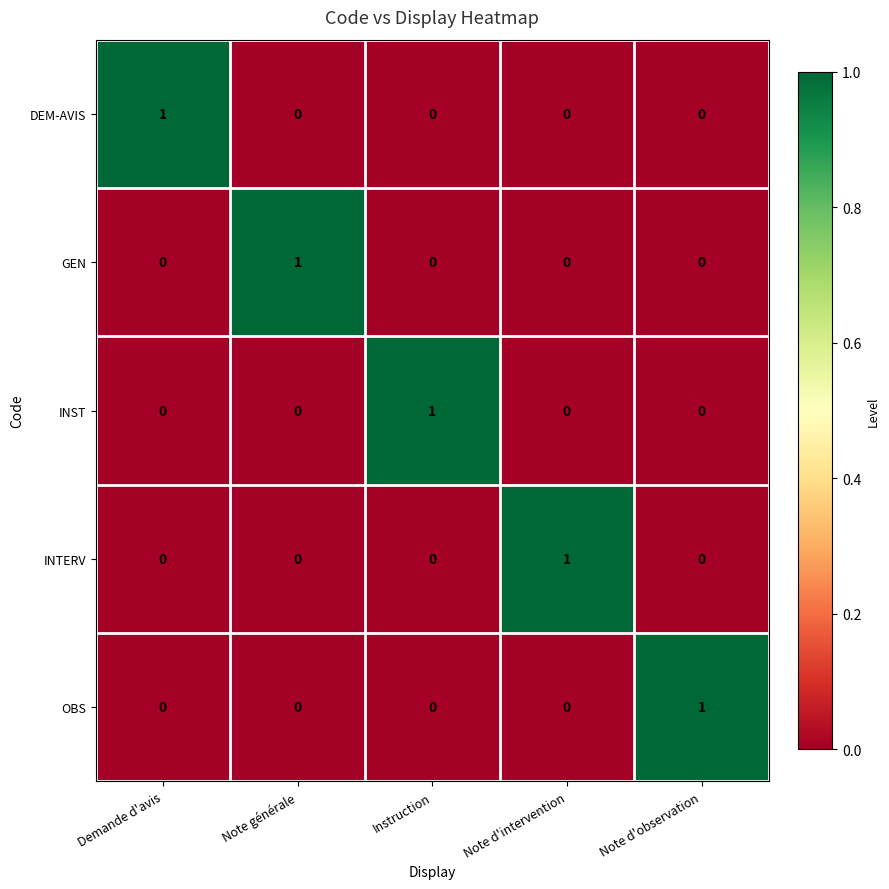

How many DEM-AVIS values are between 0 and 1?

5